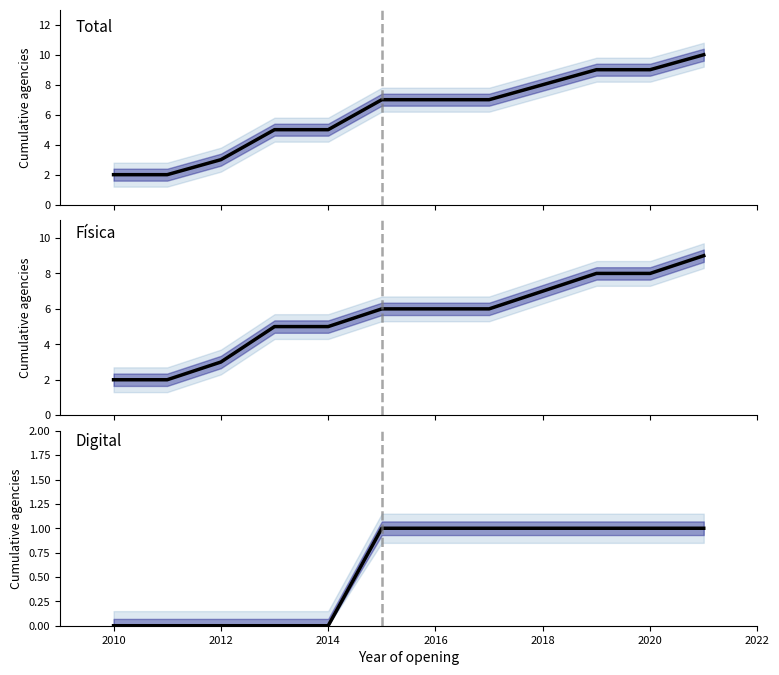

Is the value of Física at 2020 greater than the value of Total at 9?

No